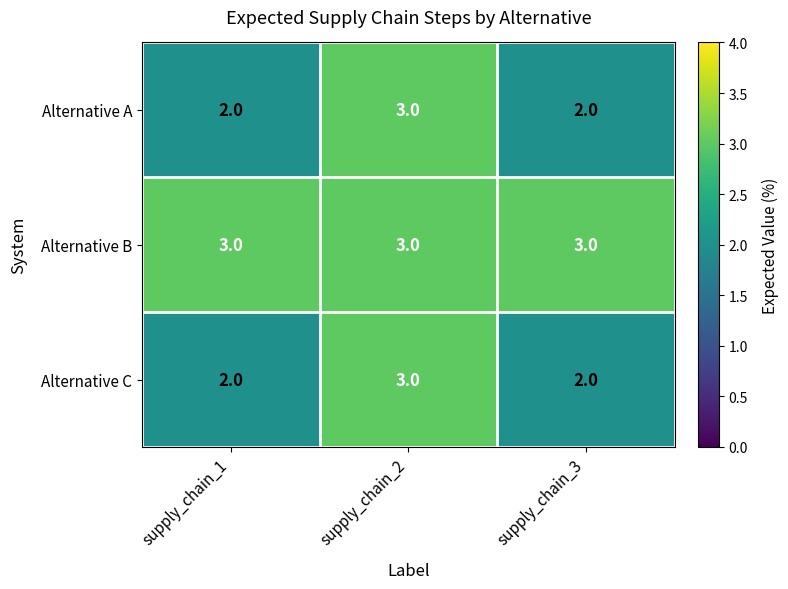

Read the Alternative A value at supply_chain_2.

3